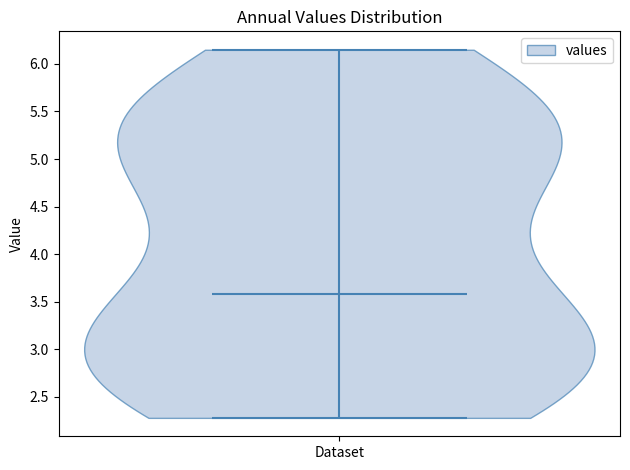

Read this violin plot against the y-axis: where its median line is, and the lowest and highest points the violin reaches. The values are not printed on the chart, so give them approximately, as read against the axis.

median line 3.60, lowest point 2.30, highest point 6.15